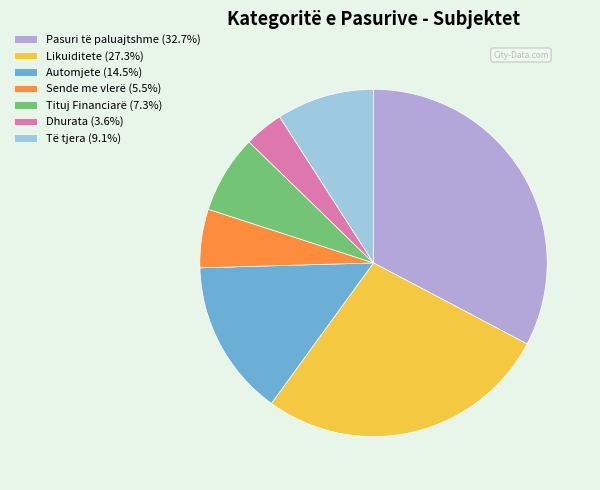

Does any single category account for the majority?

No